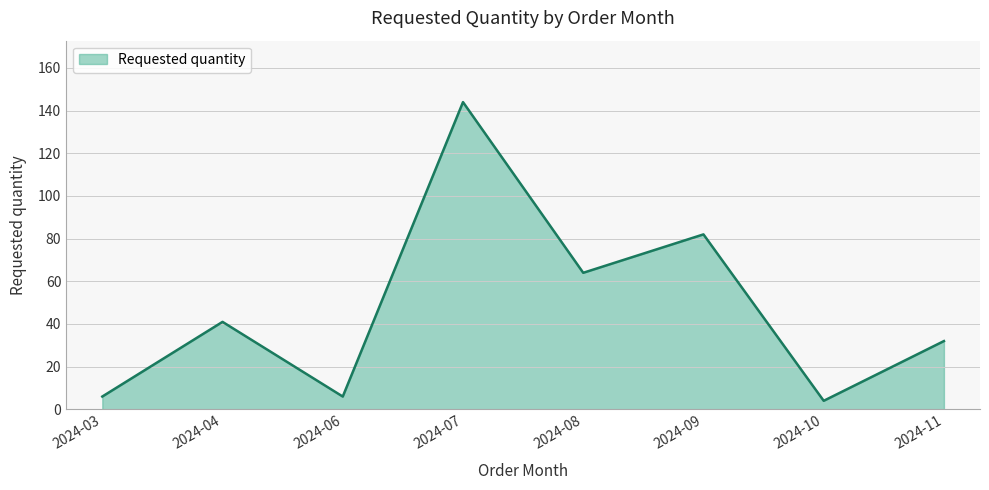

Does the chart display data point markers on the line(s)?

No